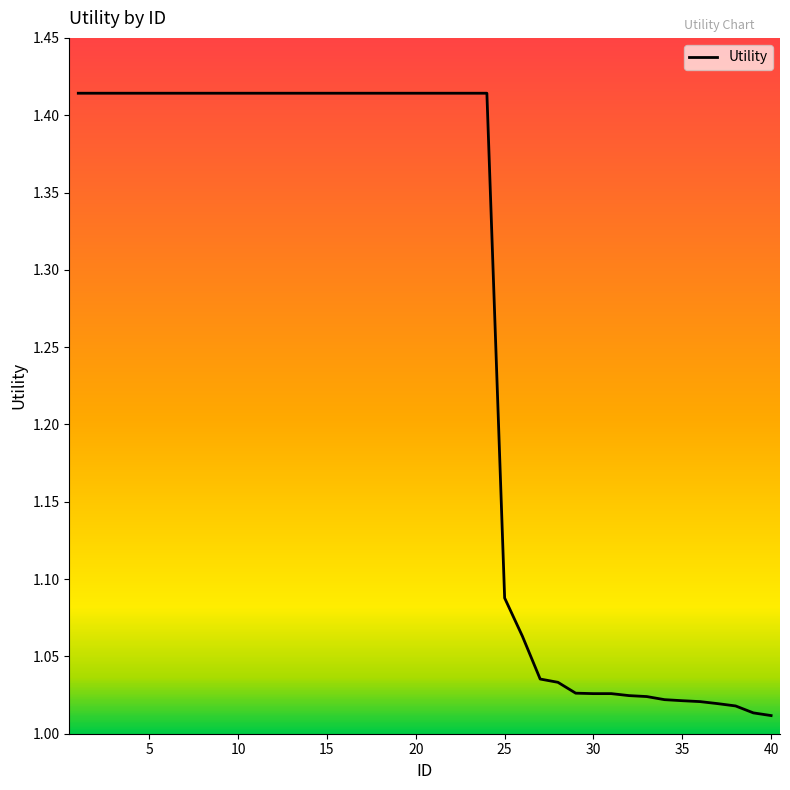

What is the difference between the maximum and minimum values?

0.4